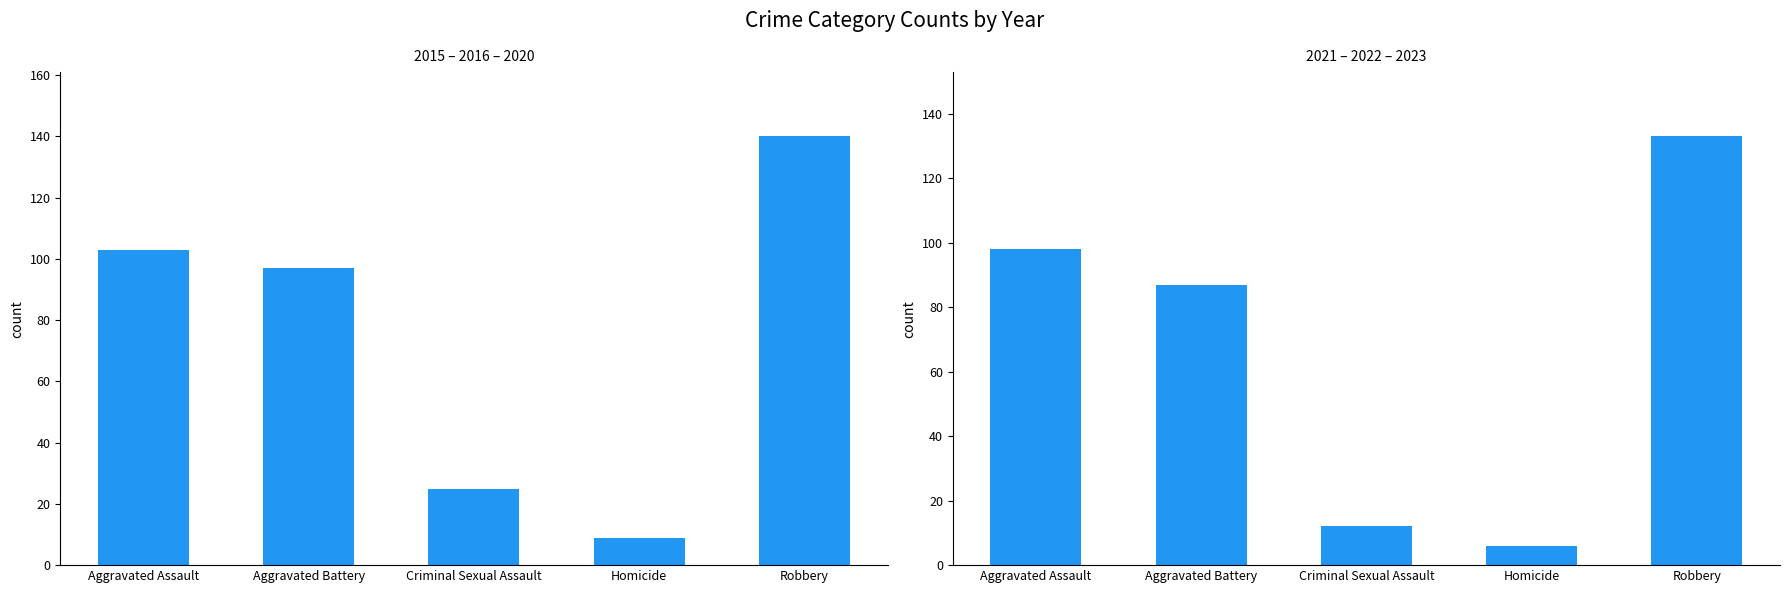

What position from the left is Homicide?

4